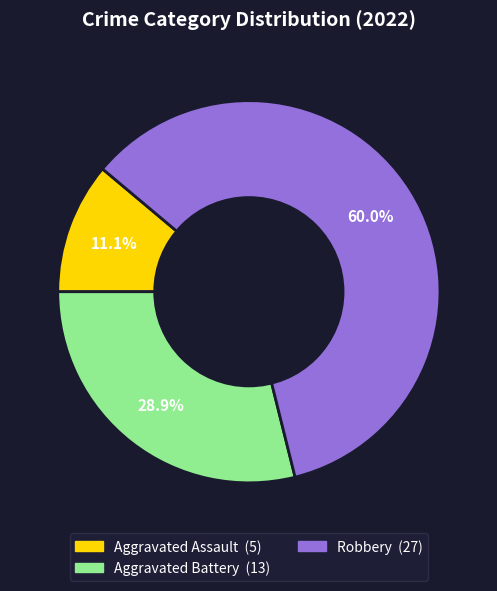

Is there any slice that represents more than half of the pie?

Yes